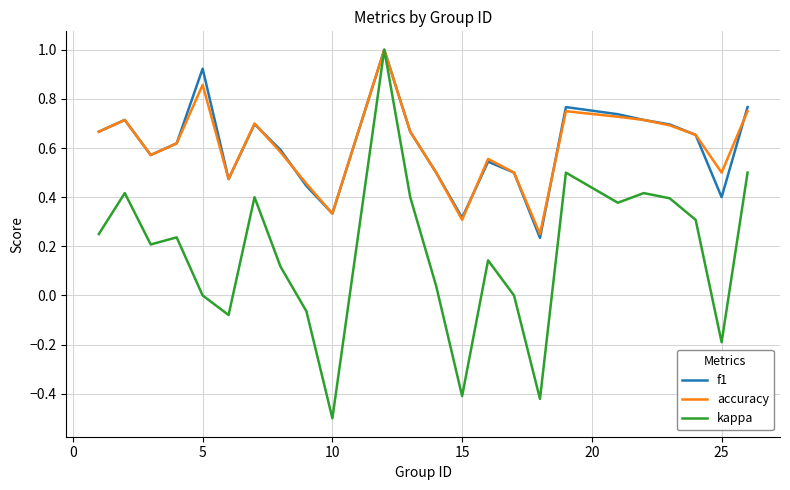

What is the minimum value for kappa?

-0.5